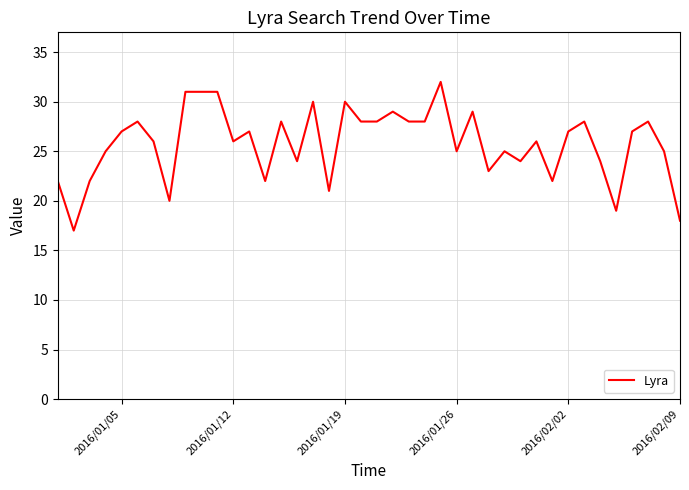

What is the smallest value displayed?

17